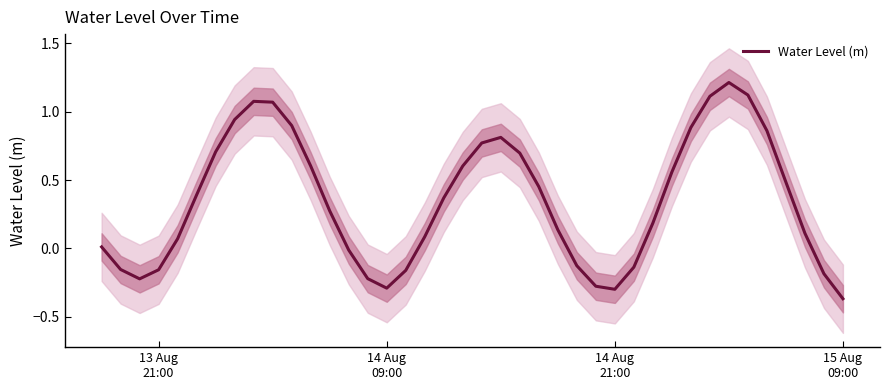

Count the number of values greater than 0.

27